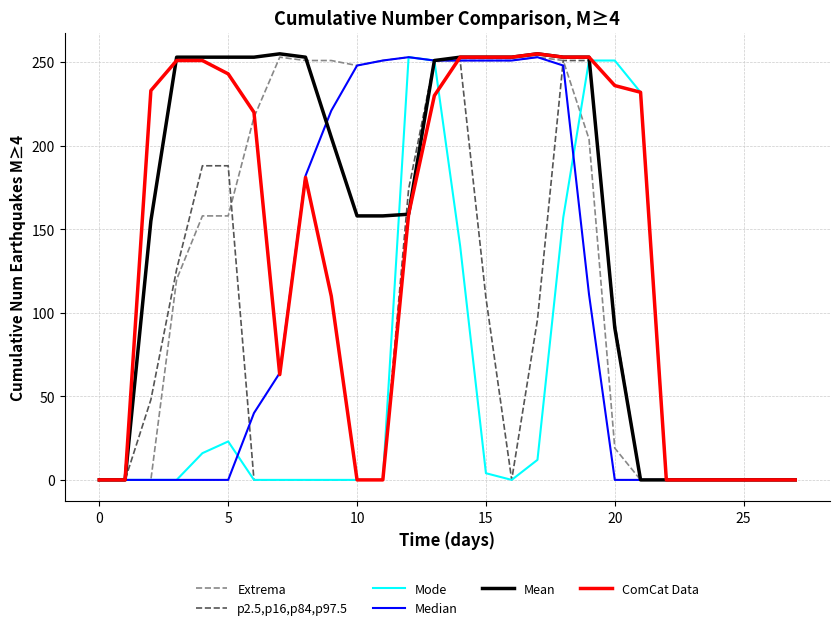

What is the greatest value displayed?

255